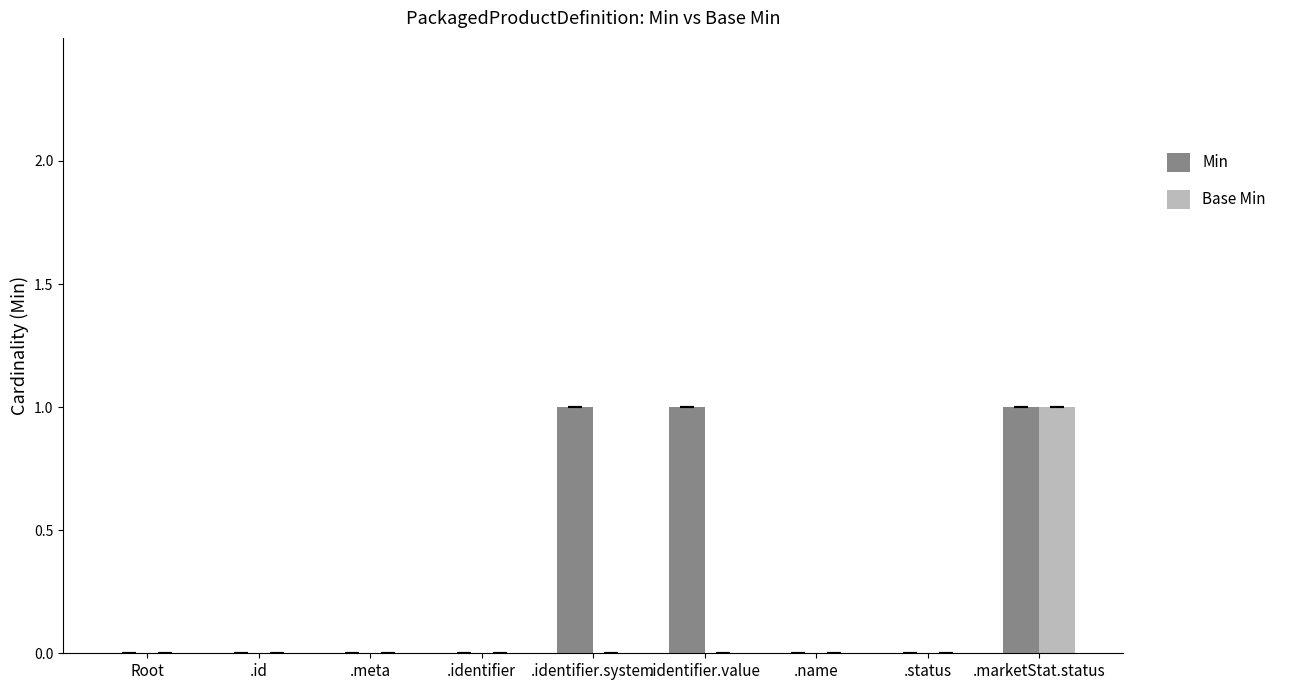

How many Base Min values are between 0 and 1?

9